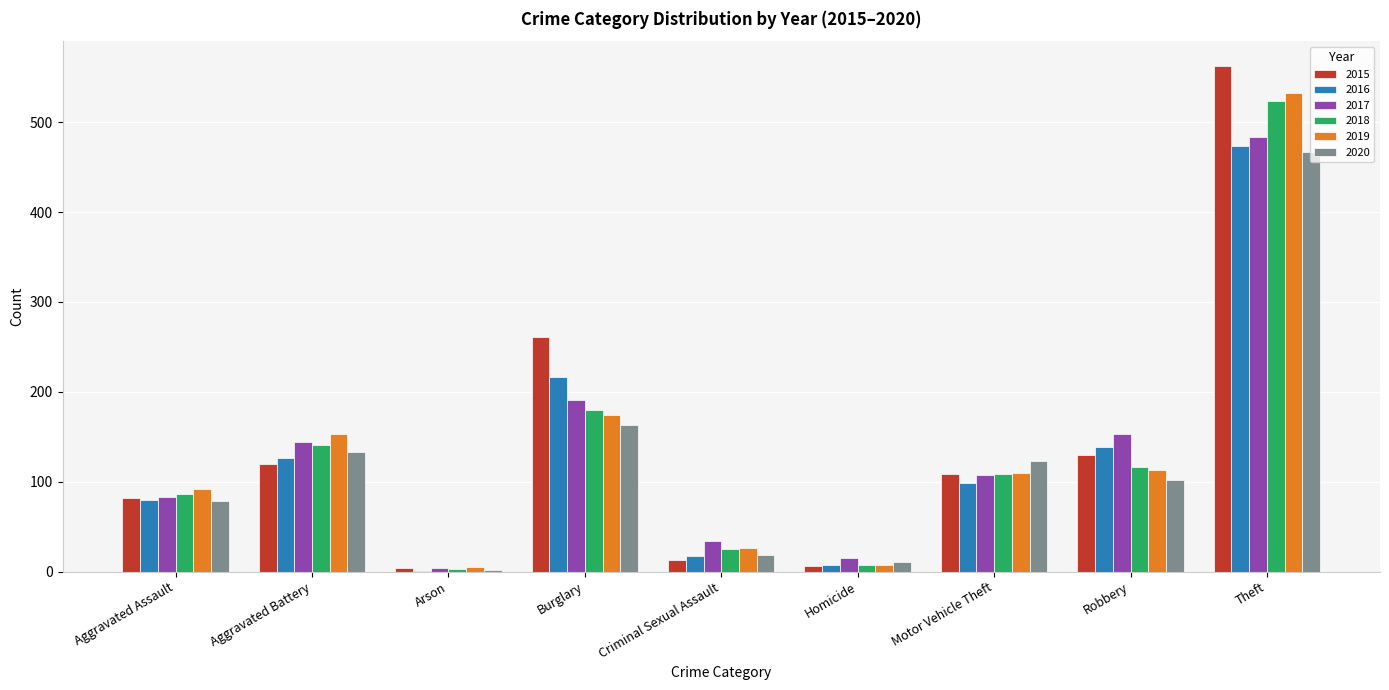

Count the number of data series in this chart.

6